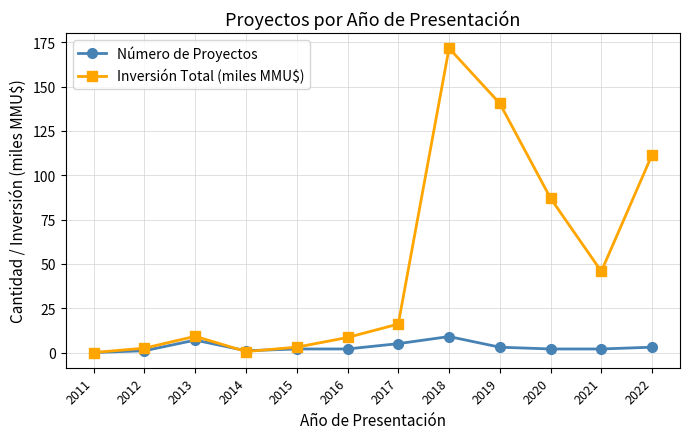

True or false: Inversión Total (miles MMU$) and Número de Proyectos intersect in this chart.

True